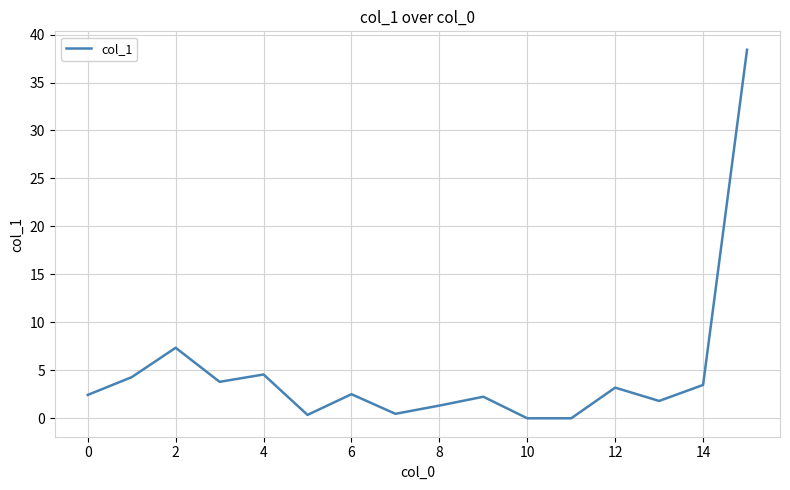

True or false: the data has more than 0 interior local peaks.

True